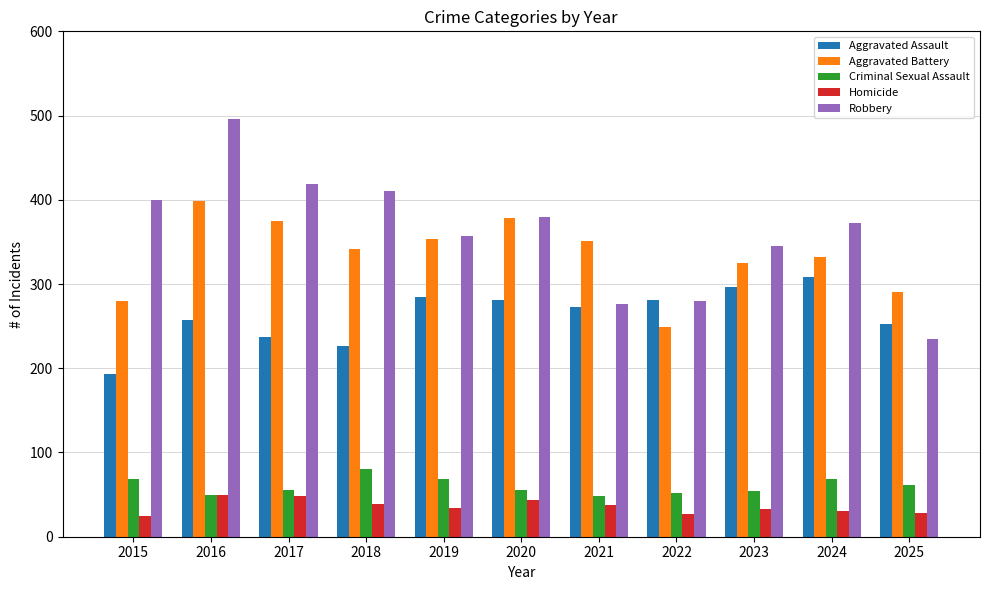

What is the lowest value of the Robbery series?

235